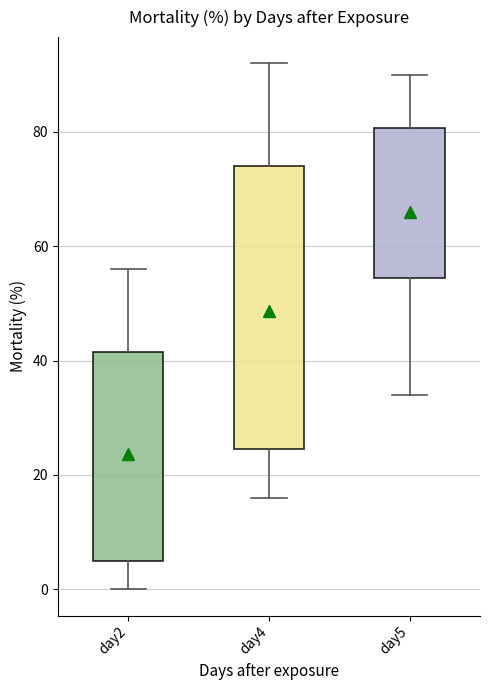

Which box has the highest median line?

day5